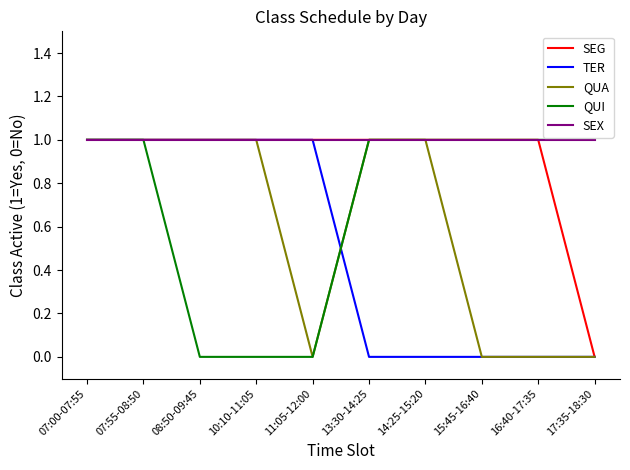

True or false: TER has a value of 1 at 10:10-11:05.

True